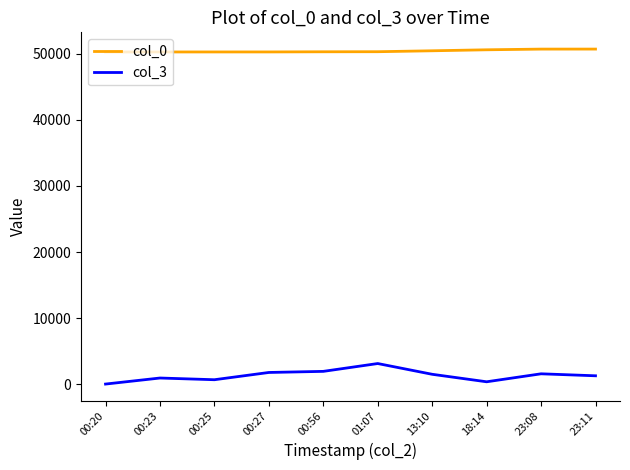

Is the value of col_0 at 00:23 greater than the value of col_3 at 23:11?

Yes